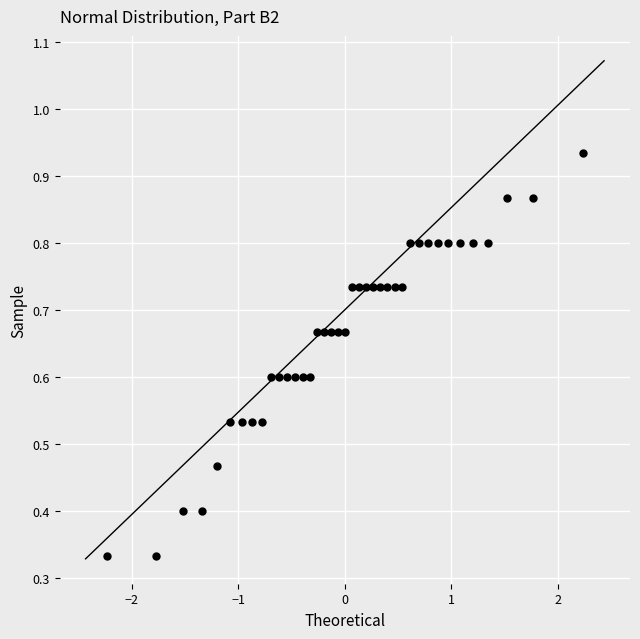

What is the range of X values (max minus min)?

4.5